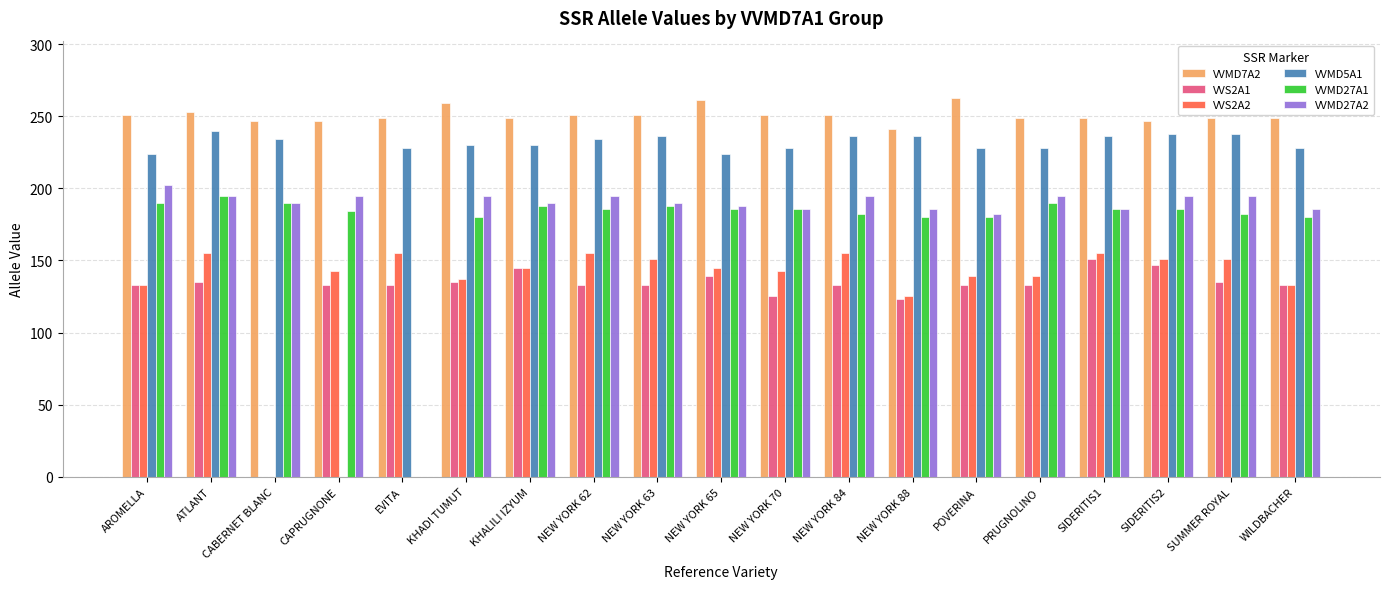

The VVS2A1 series shows 217 at PRUGNOLINO. True or false?

False